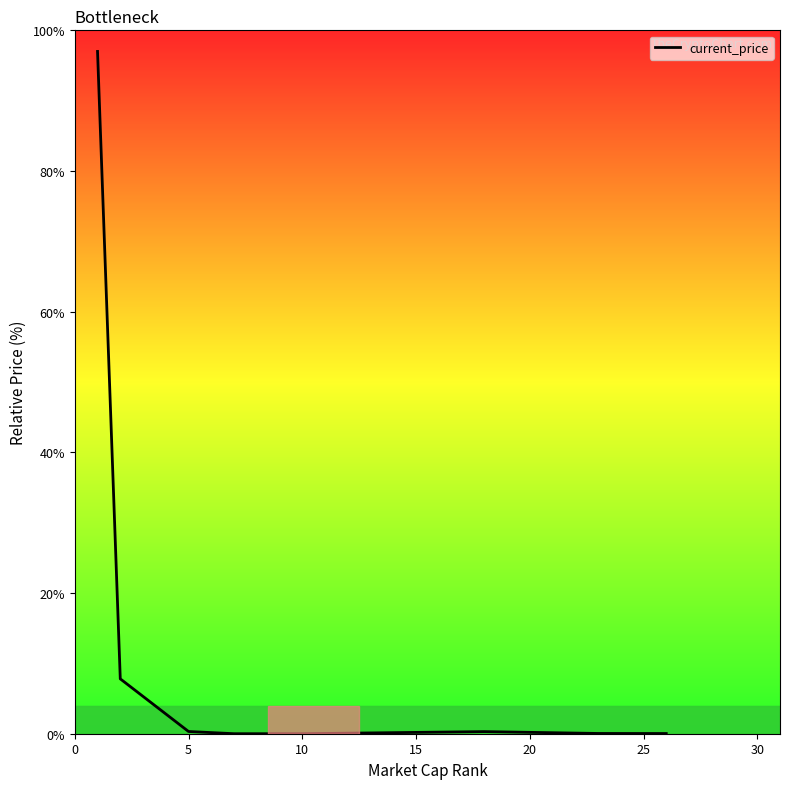

True or false: the data has more than 2 interior local peaks.

False